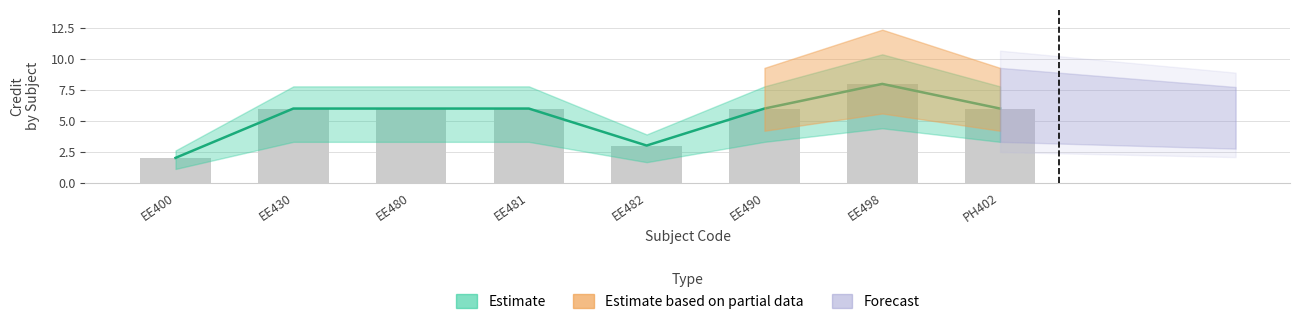

List the labels in order of value, smallest first.

EE400, EE482, EE430, EE480, EE481, EE490, PH402, EE498